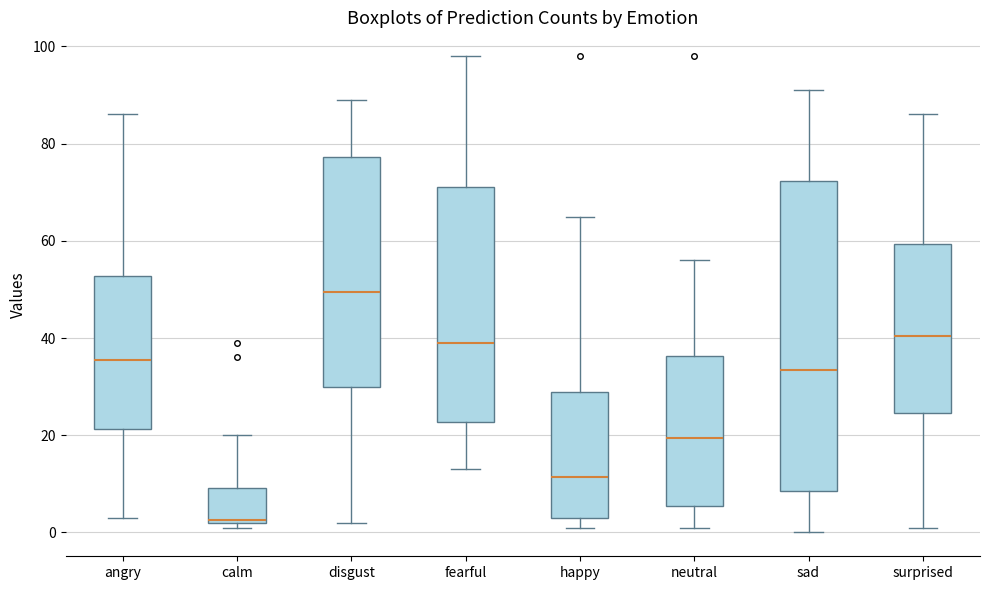

Comparing the boxes themselves (not the whiskers), which one is the tallest?

sad